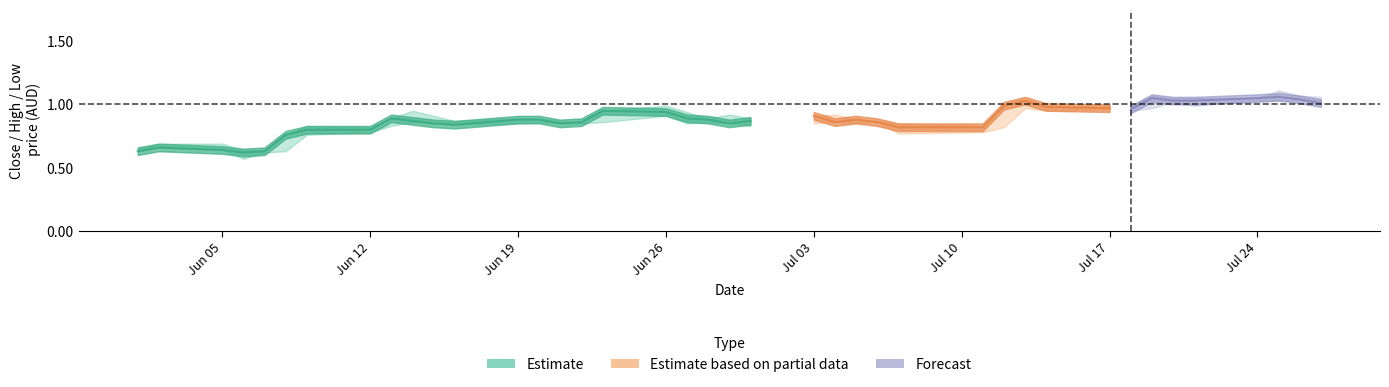

The High series shows 0.9 at 24. True or false?

True